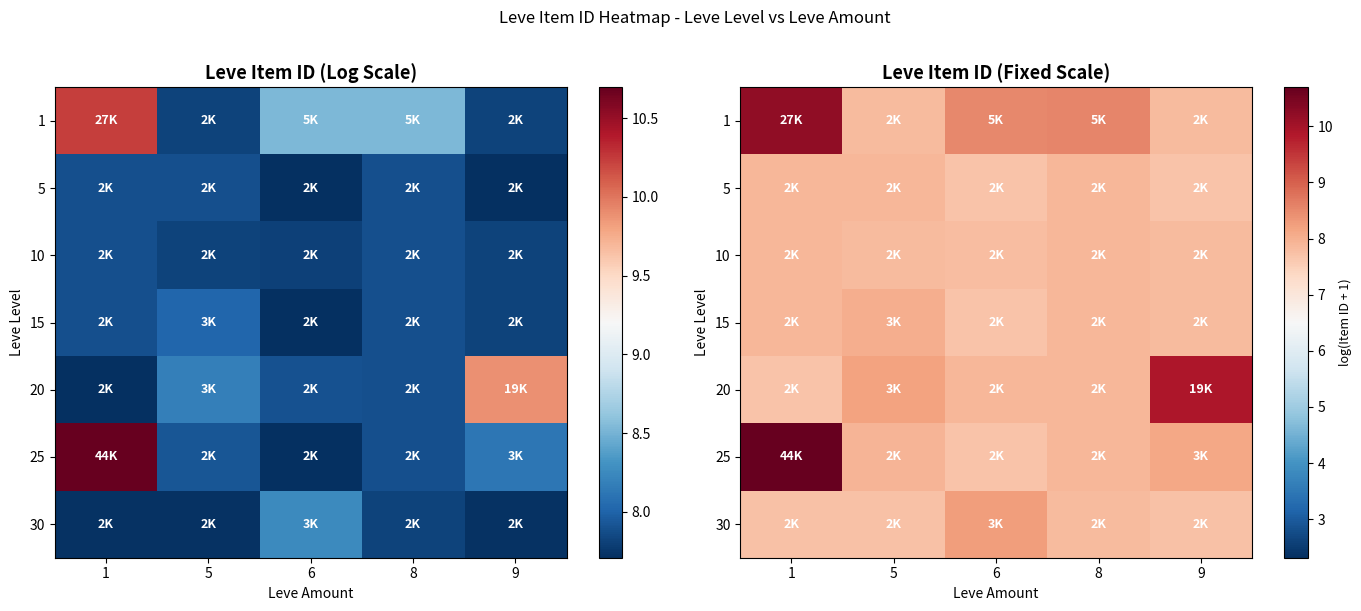

The 5 series shows 4.8 at 8. True or false?

False